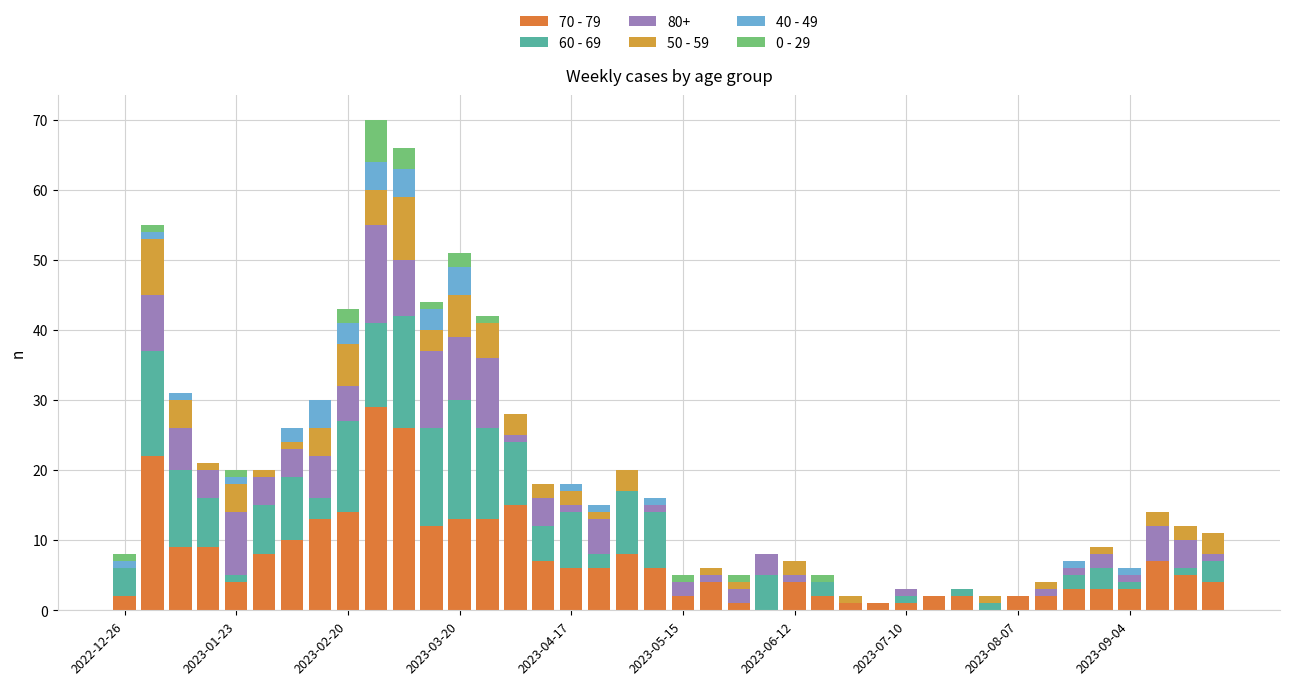

Count the number of data series in this chart.

6